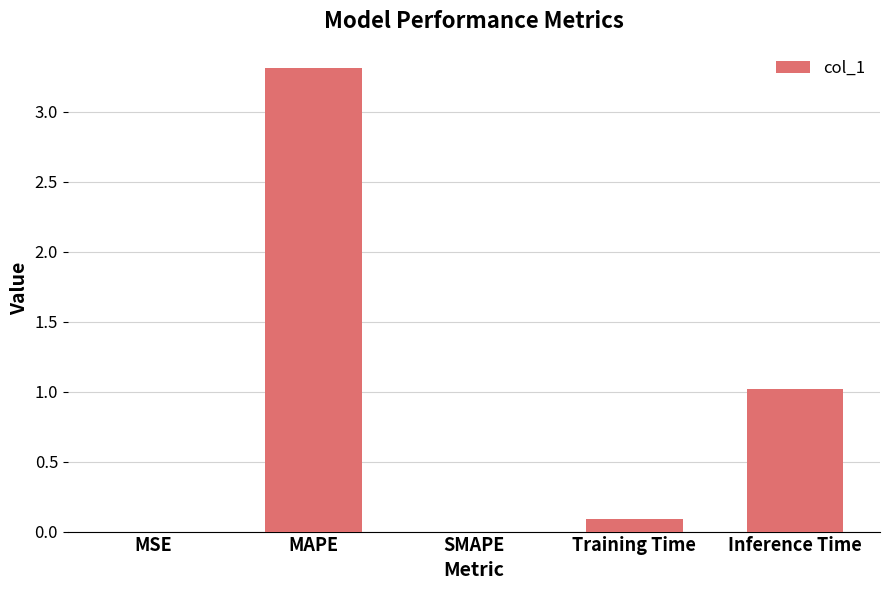

Read the value at MAPE.

3.3